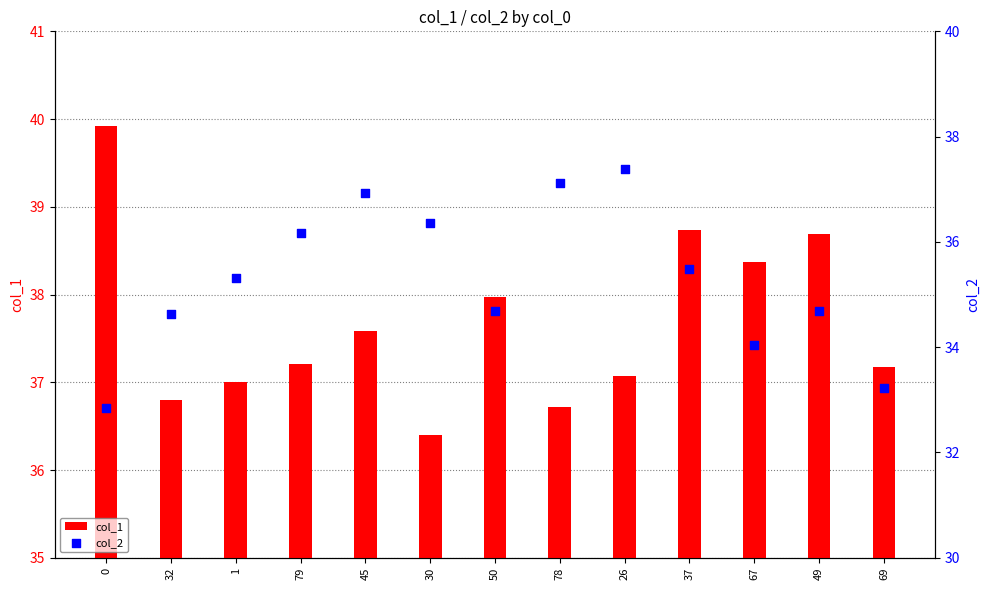

At how many categories does at least one series exceed 36?

13